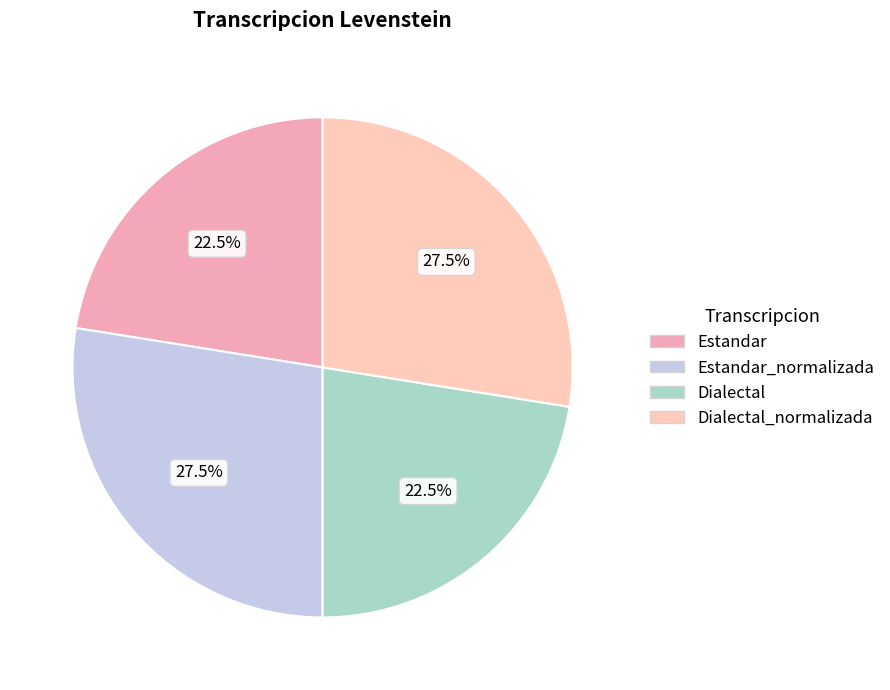

Rank the categories by value from lowest to highest.

Estandar, Dialectal, Estandar_normalizada, Dialectal_normalizada